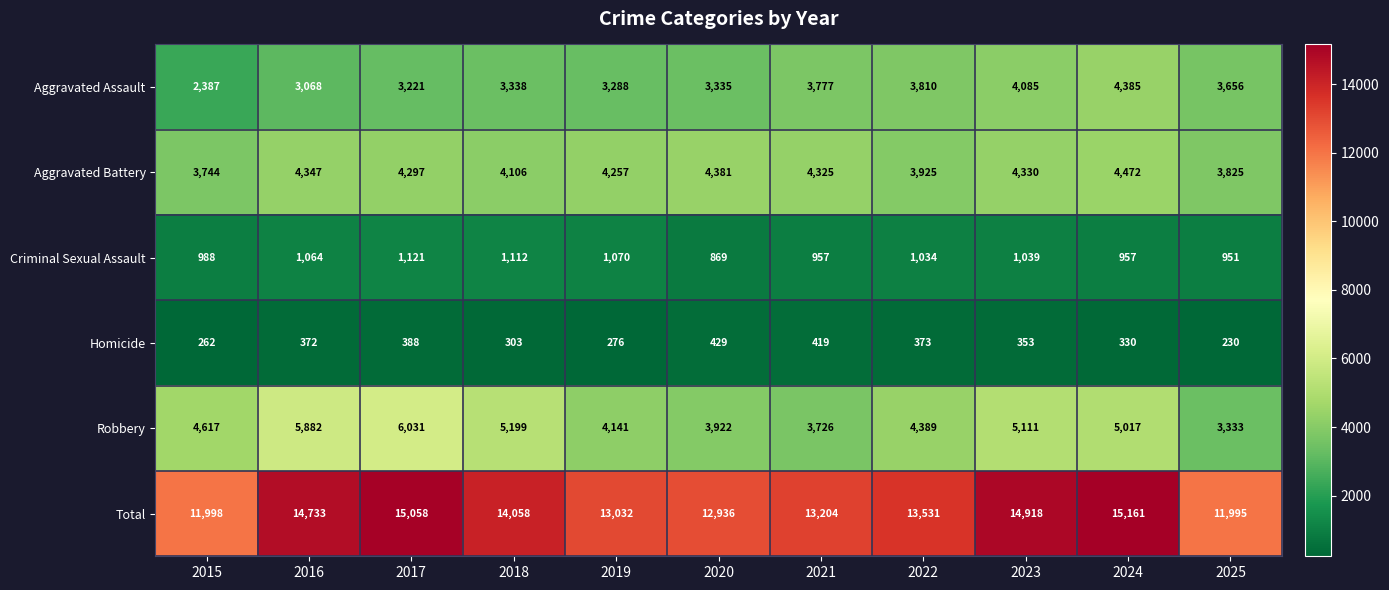

True or false: Total has a value of 3732 at 2015.

False